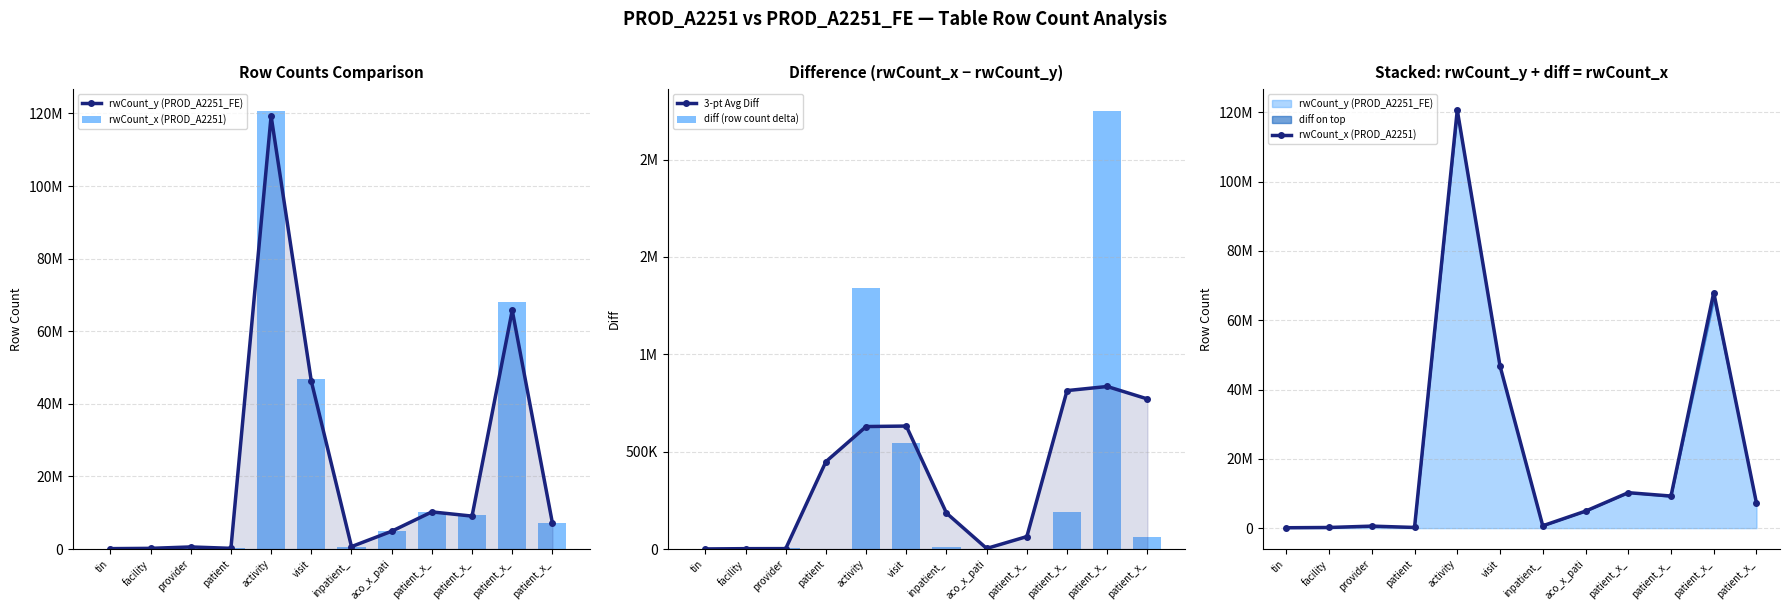

List the labels in order of diff (row count delta) value, smallest first.

aco_x_pati, patient_x_, tin, facility, patient, provider, inpatient_, patient_x_, patient_x_, visit, activity, patient_x_